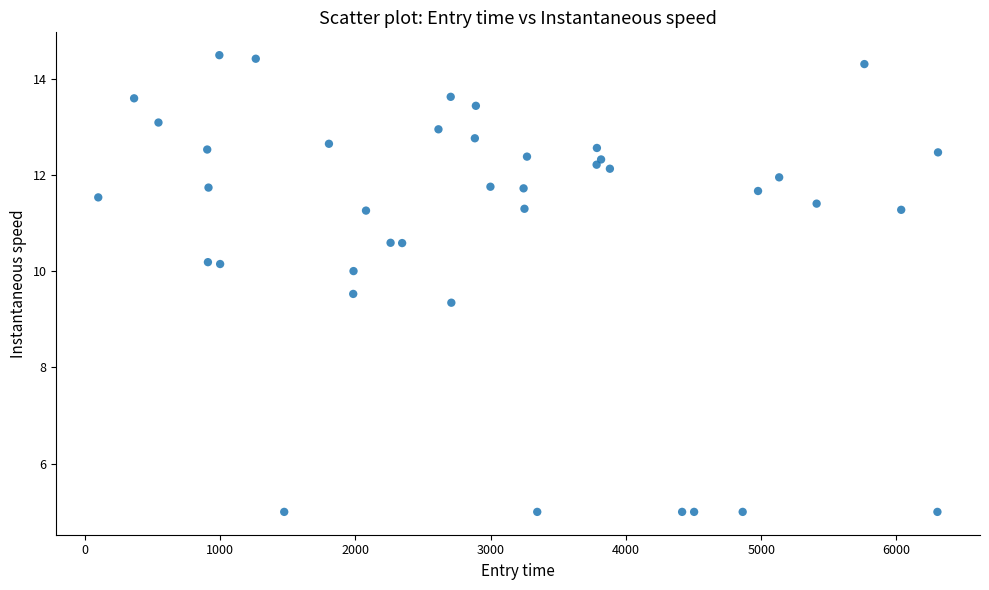

What Y value in the scatter plot is closest to 9?

9.3